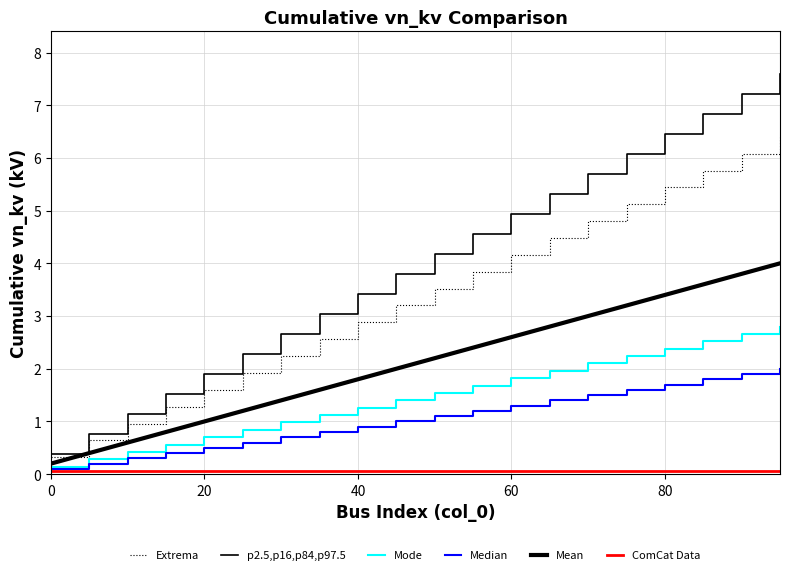

What is the difference between the maximum and second lowest values in the p2.5,p16,p84,p97.5 series?

6.8